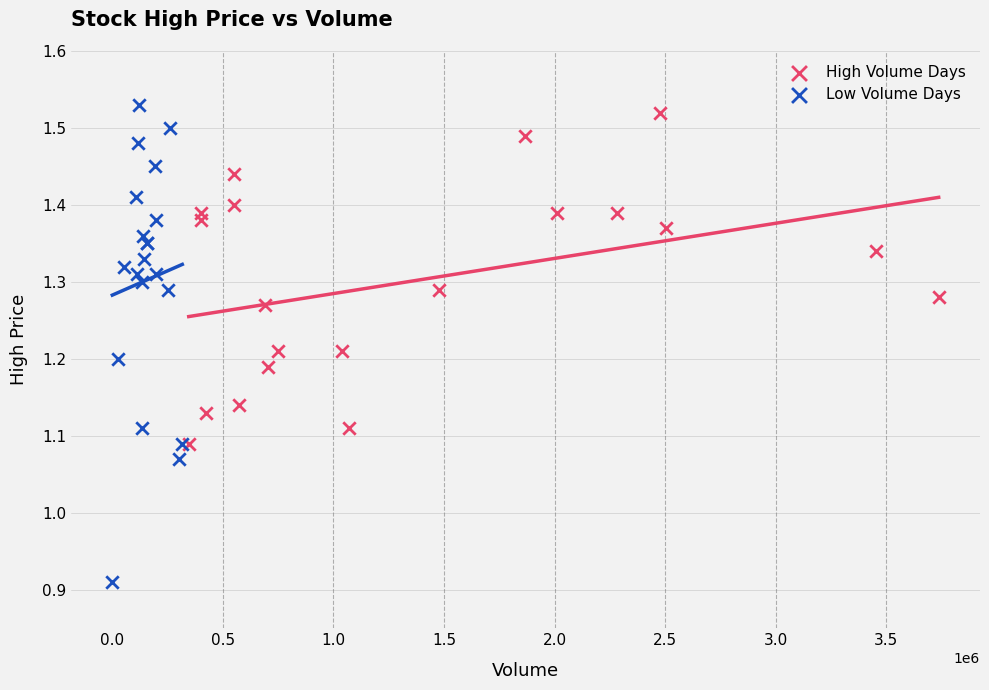

Which series has the widest spread of Y values?

Low Volume Days